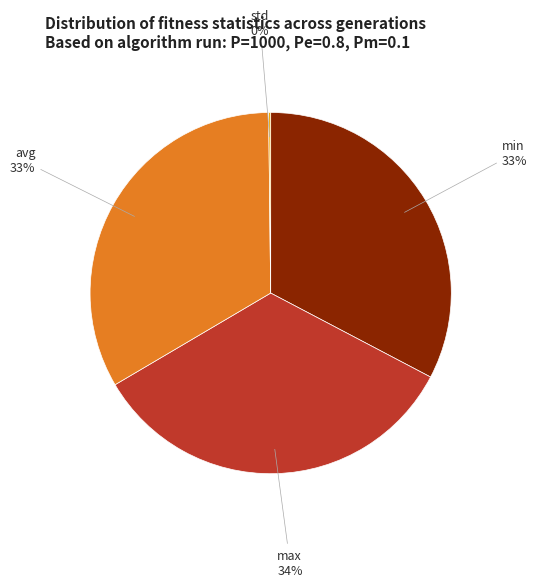

To the nearest percent, what is the difference between the largest and smallest slice percentages?

34%